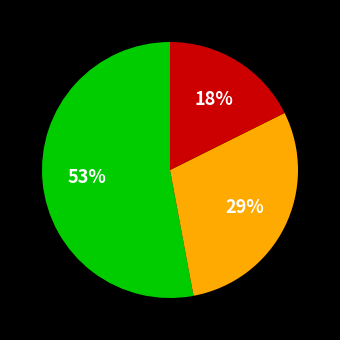

Does any single category account for the majority?

Yes